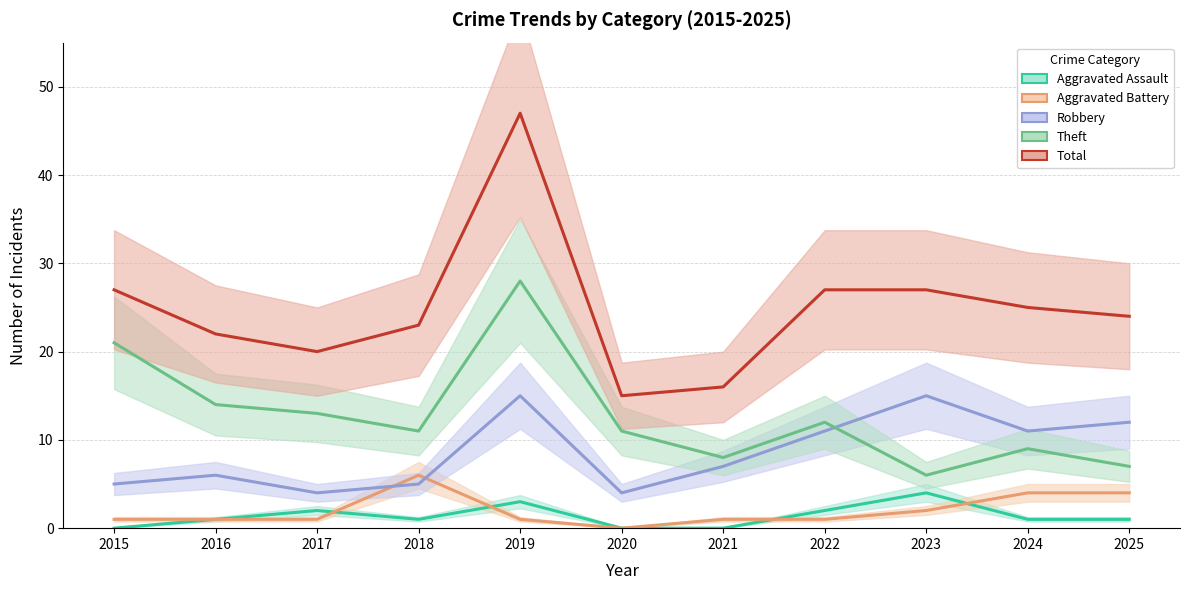

What is the highest value of the Aggravated Battery series?

6